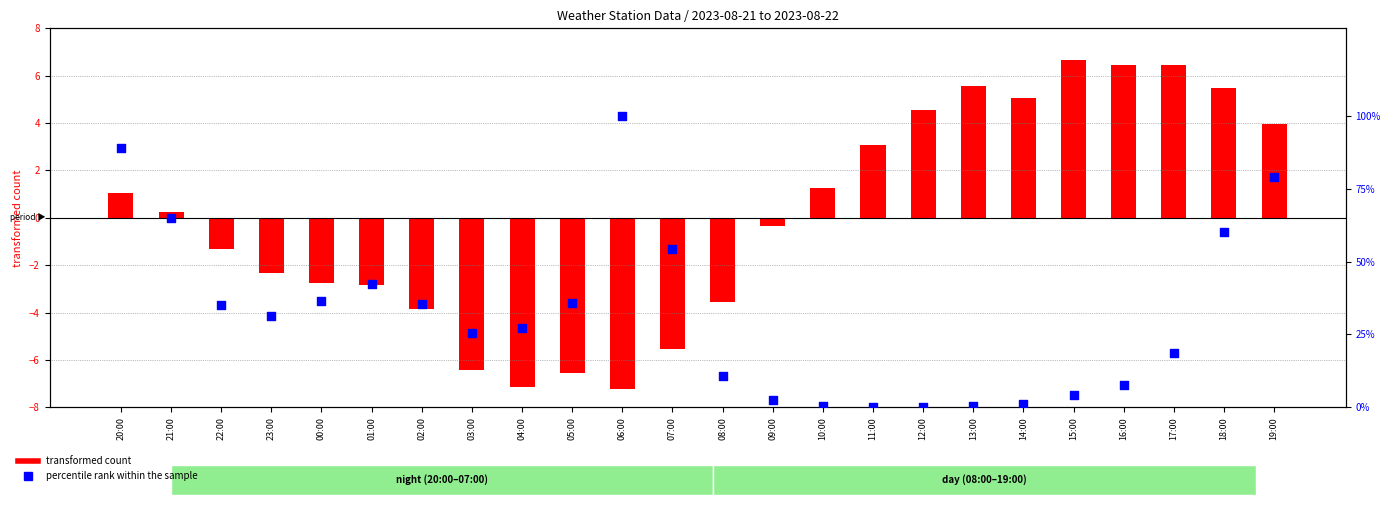

Is the value of transformed count at 13:00 greater than the value of percentile rank within the sample at 14:00?

Yes